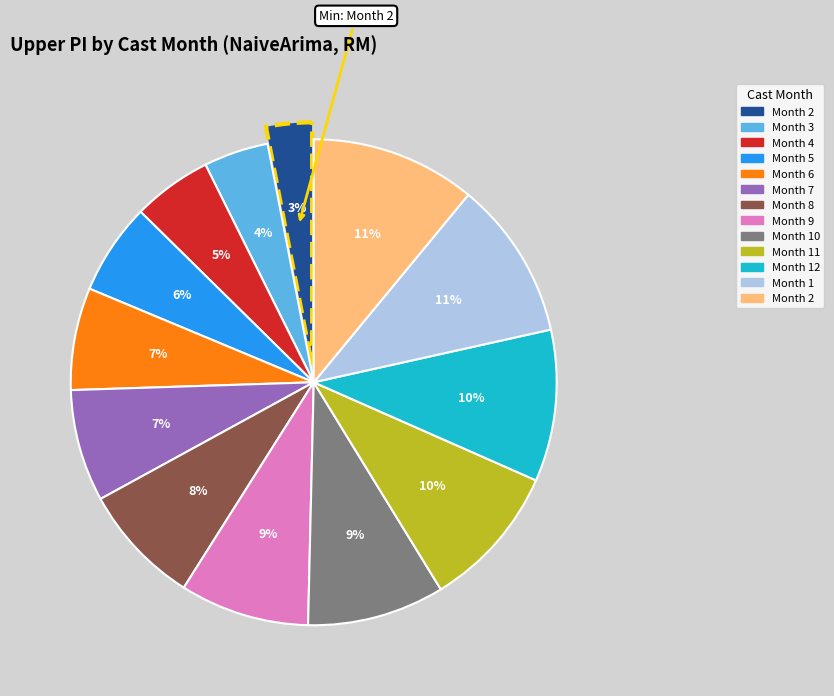

To the nearest percent, what is the difference between the largest and smallest slice percentages?

8%